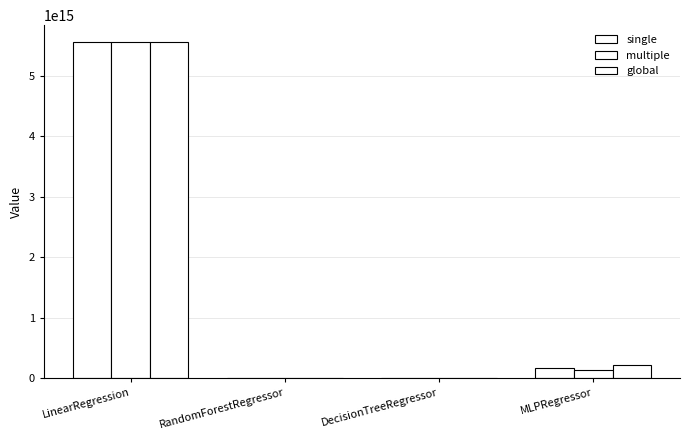

Reading left to right, transcribe all the data shown in this chart.

single: 5559985643576103.0	7245554834597.3	1801126611537.5	168184780109034.4
multiple: 5559985643576103.0	6391439790699.1	1722816758862.0	137570117159743.7
global: 5559985643576103.0	8386556660167.9	1801126611537.5	212496469990763.2